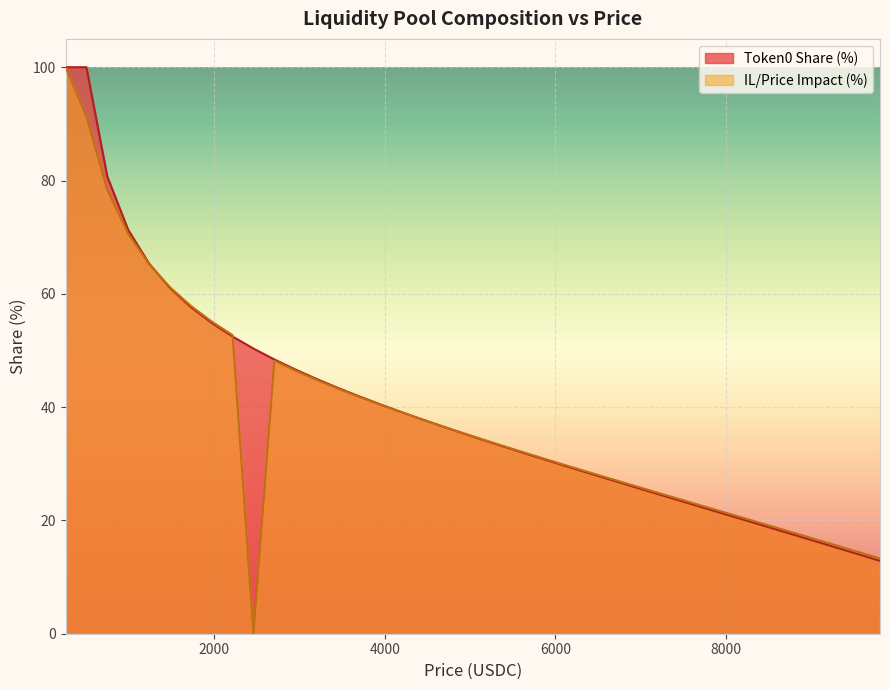

Which series has the largest range (max minus min)?

IL/Price Impact (%)